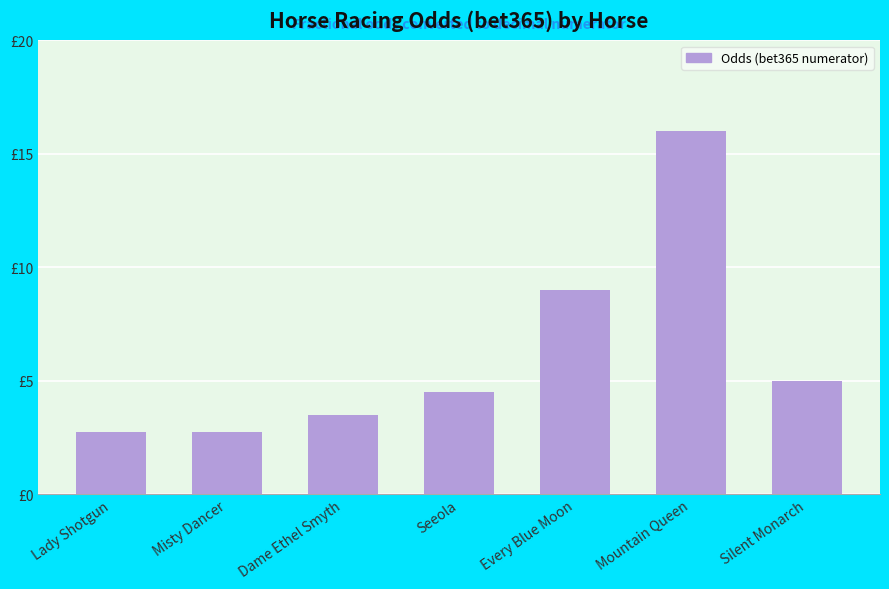

Which label corresponds to the largest value in the chart?

Mountain Queen